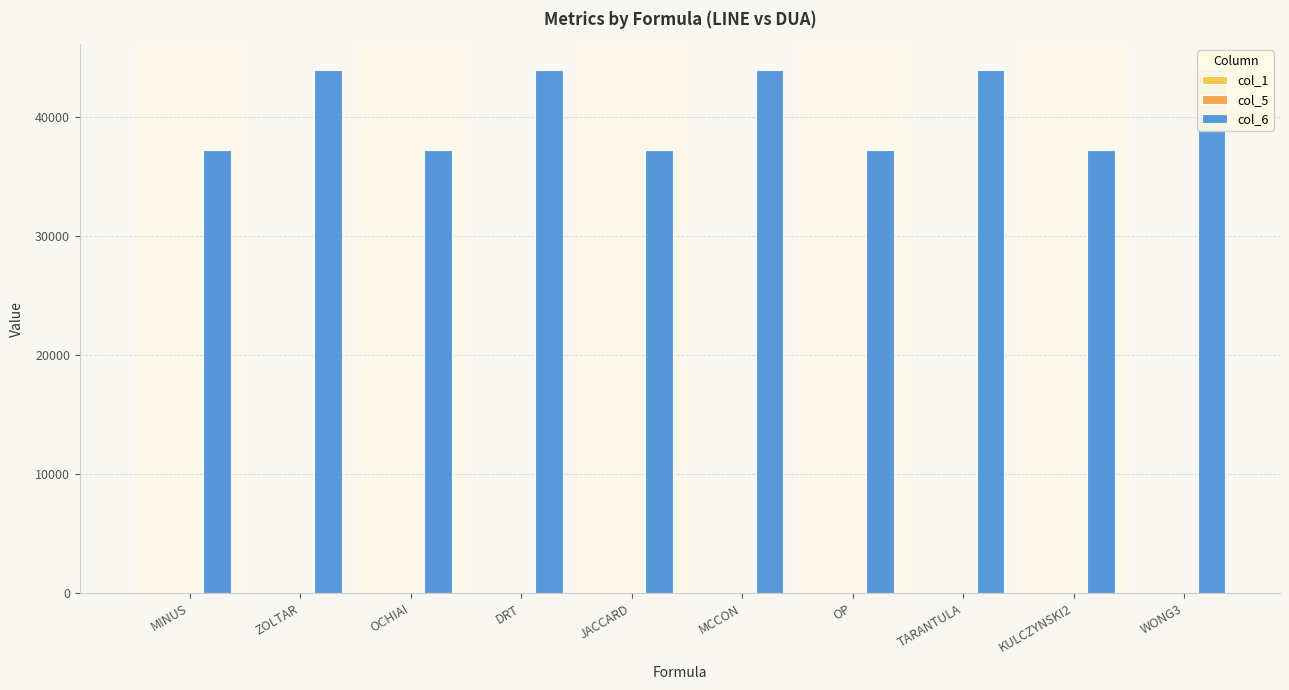

How many groups of bars are there?

10